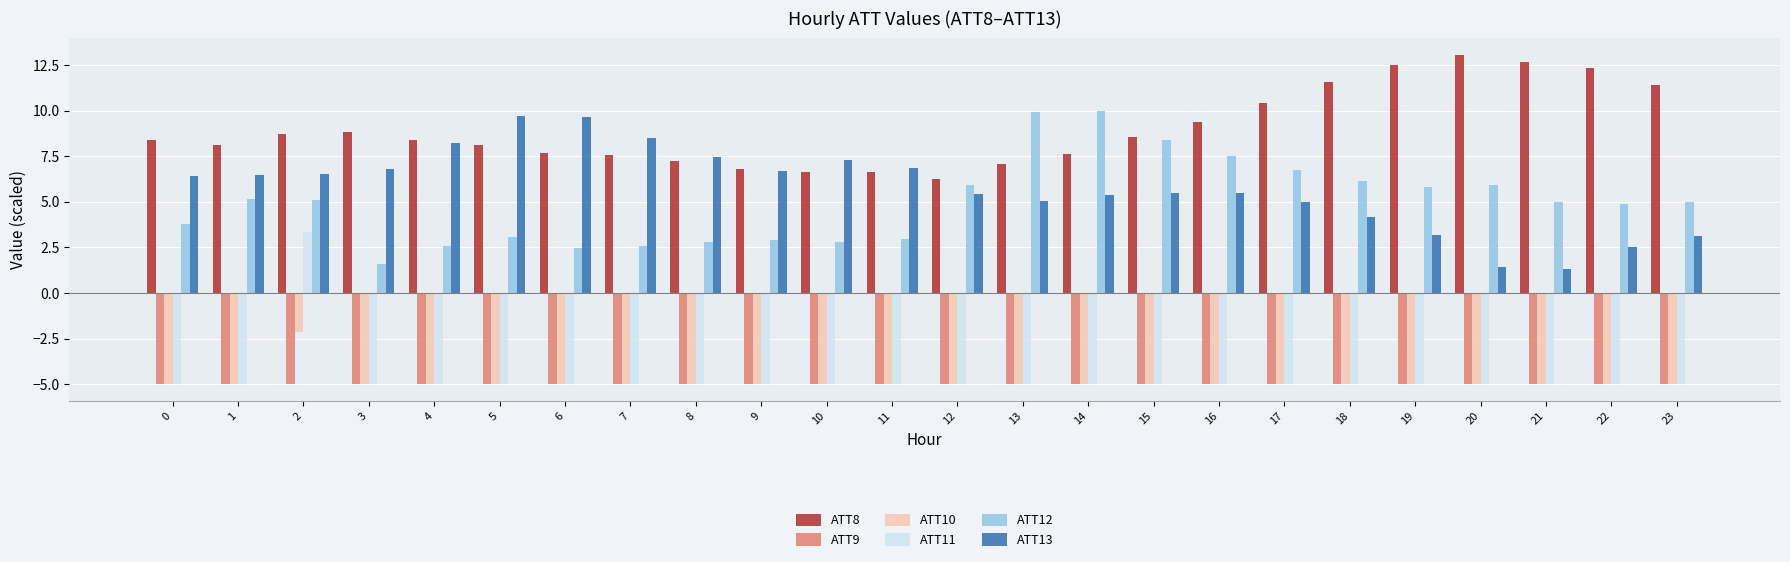

How many bars are there in total?

144